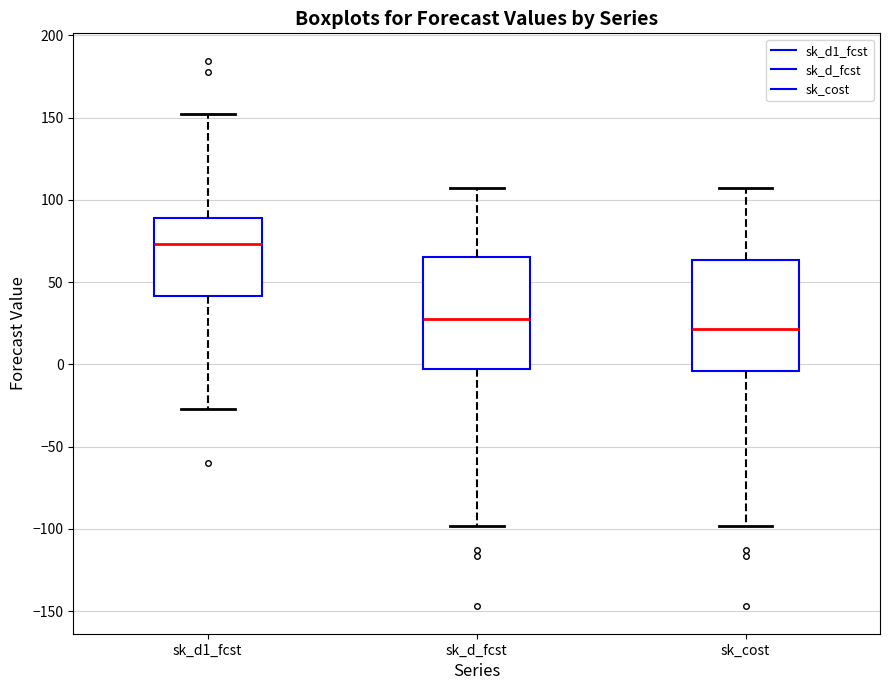

Reading left to right, read every box against the y-axis: the position of its median line, the range the box covers, and the ends of its whiskers. The values are not printed on the chart, so give them approximately, as read against the axis.

sk_d1_fcst: median 75, box 40 to 90, whiskers -25 to 150
sk_d_fcst: median 30, box -5 to 65, whiskers -100 to 105
sk_cost: median 20, box -5 to 65, whiskers -100 to 105